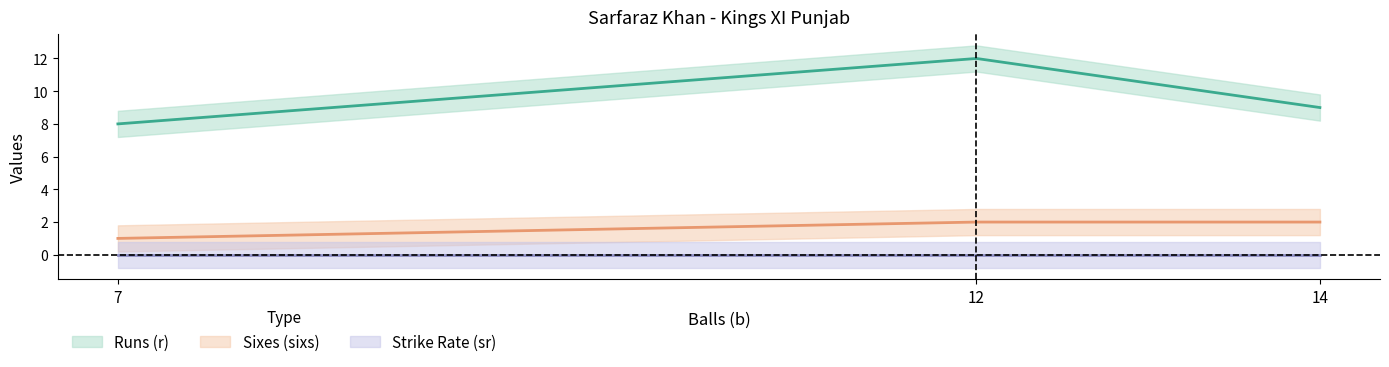

How many data points in r are less than 9?

1